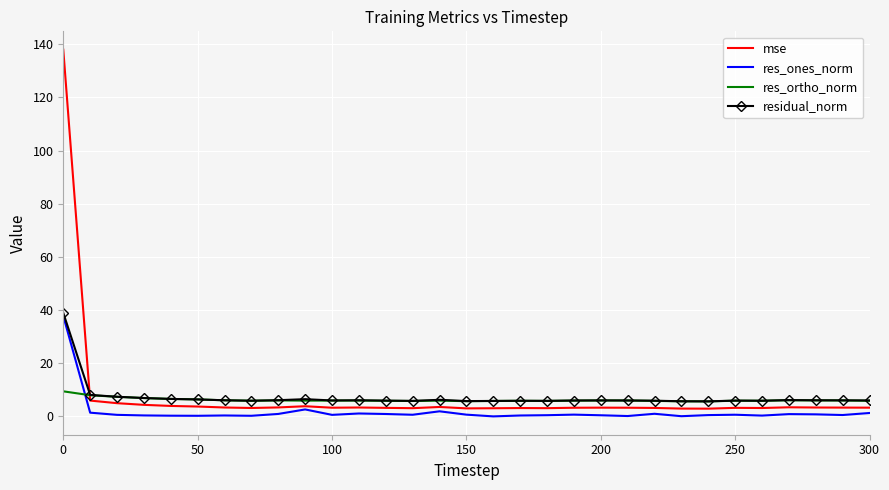

Which series has the largest range (max minus min)?

mse